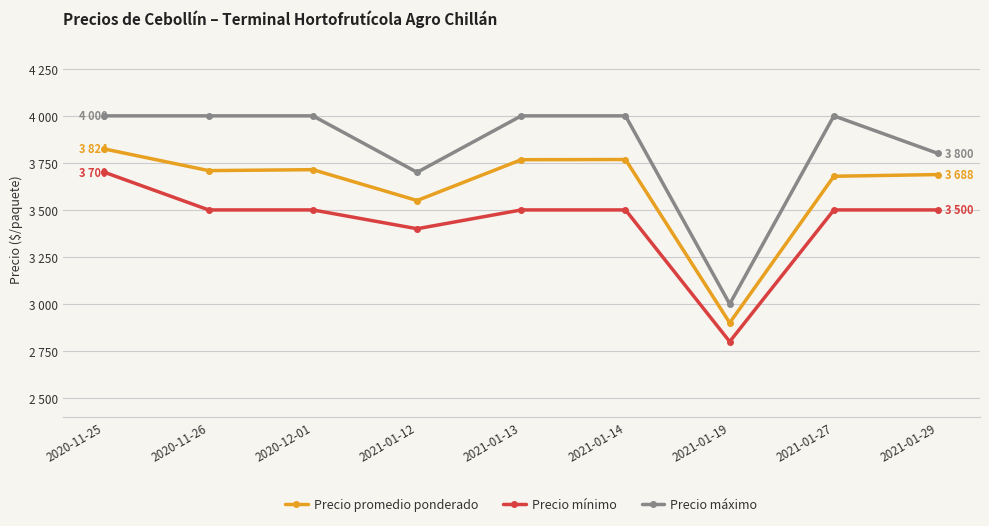

What is the label of the 8th point from the right?

2020-11-26